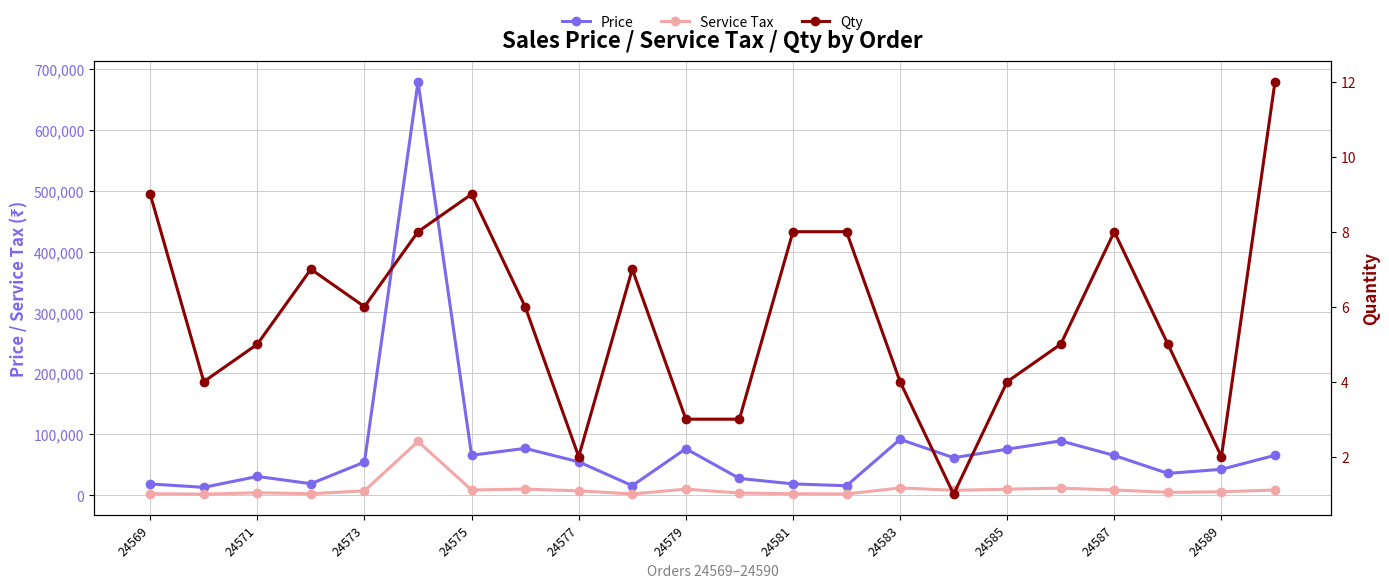

True or false: Price has more than 2 interior local peaks.

True